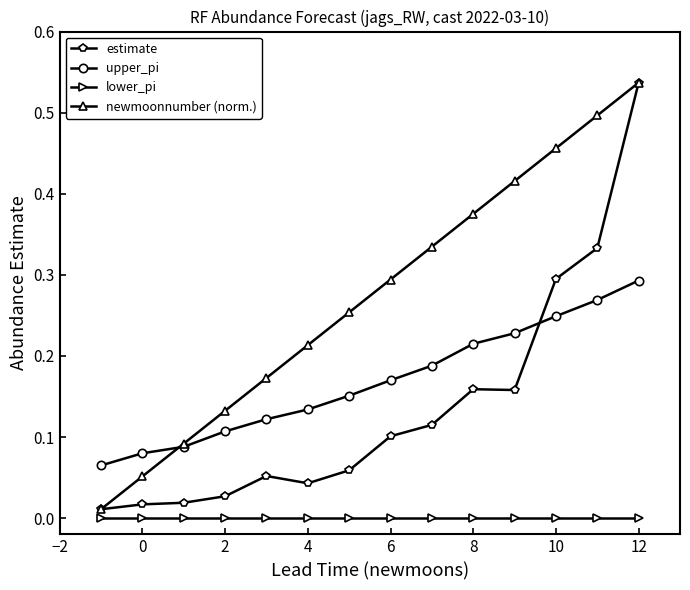

Which series has the largest total across all categories?

newmoonnumber (norm.)